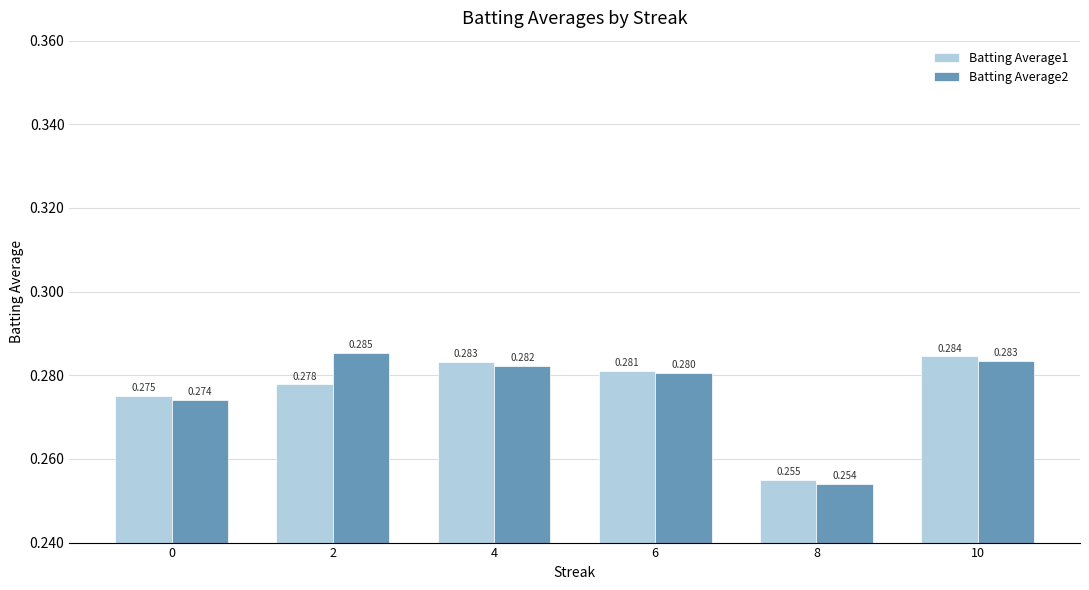

Is the value of Batting Average2 at 8 greater than the value of Batting Average1 at 0?

No